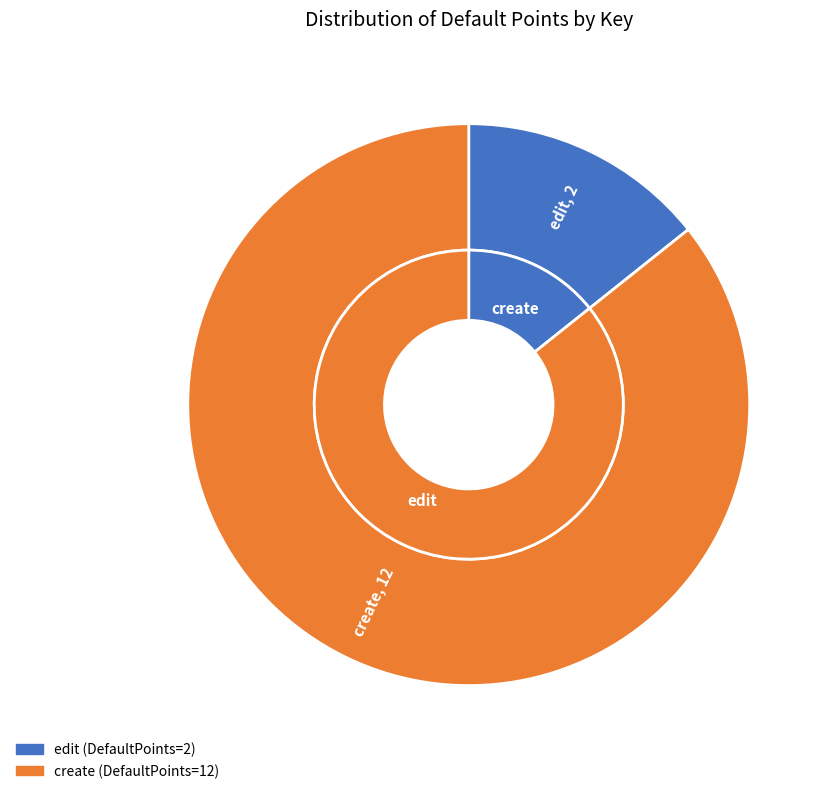

How many segments does this pie chart have?

2